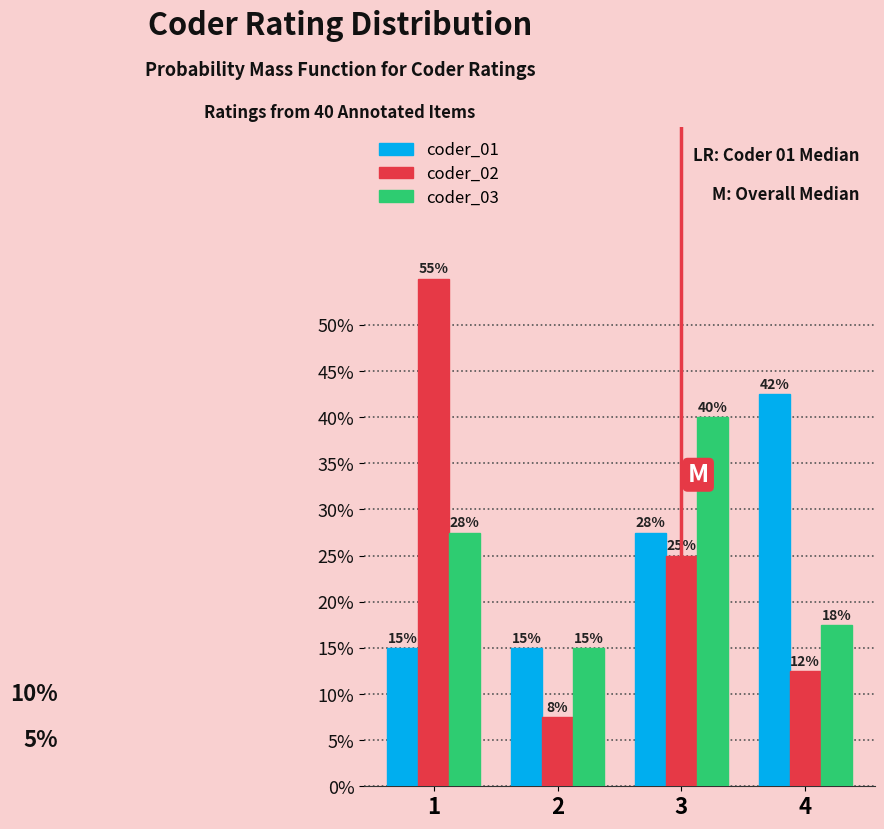

What is the sum of all coder_02 values?

100.0